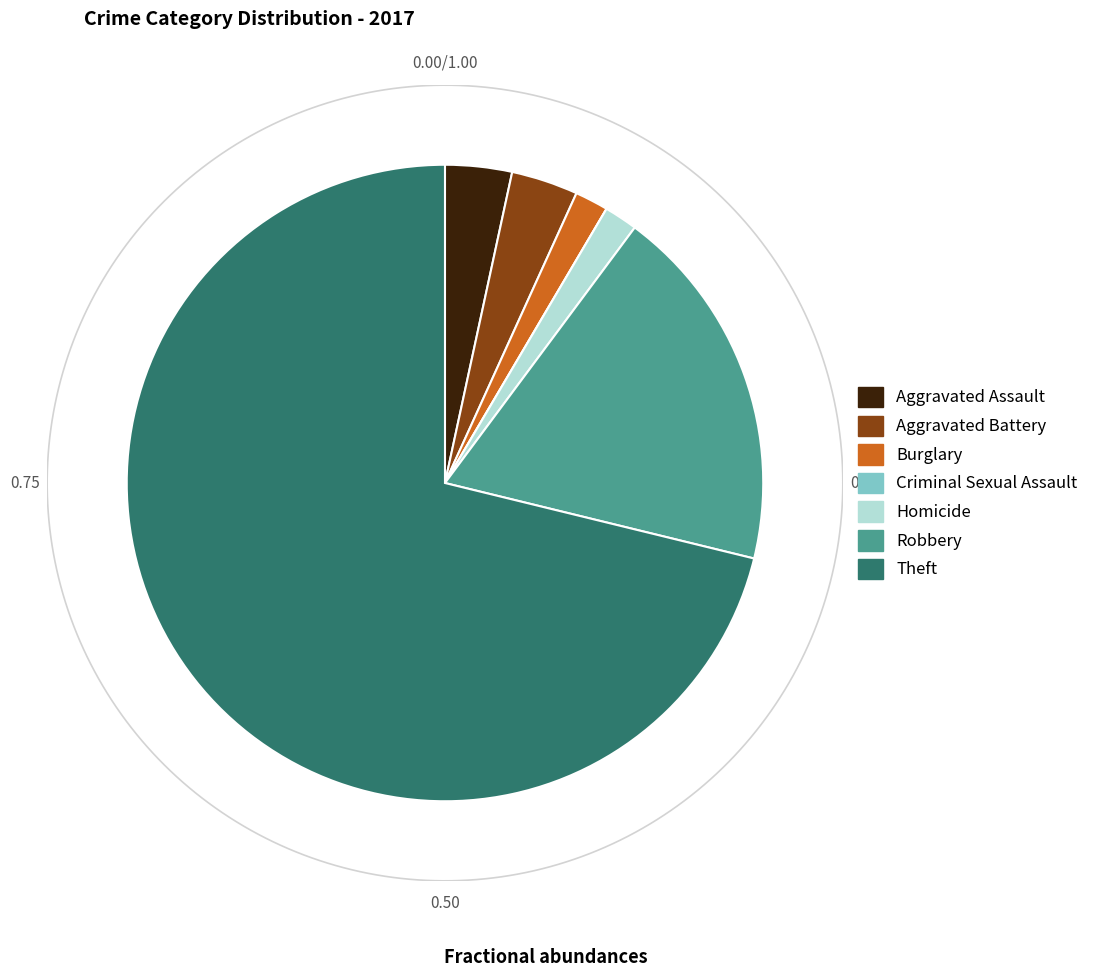

To the nearest percent, what is the difference between the largest and smallest slice percentages?

71%